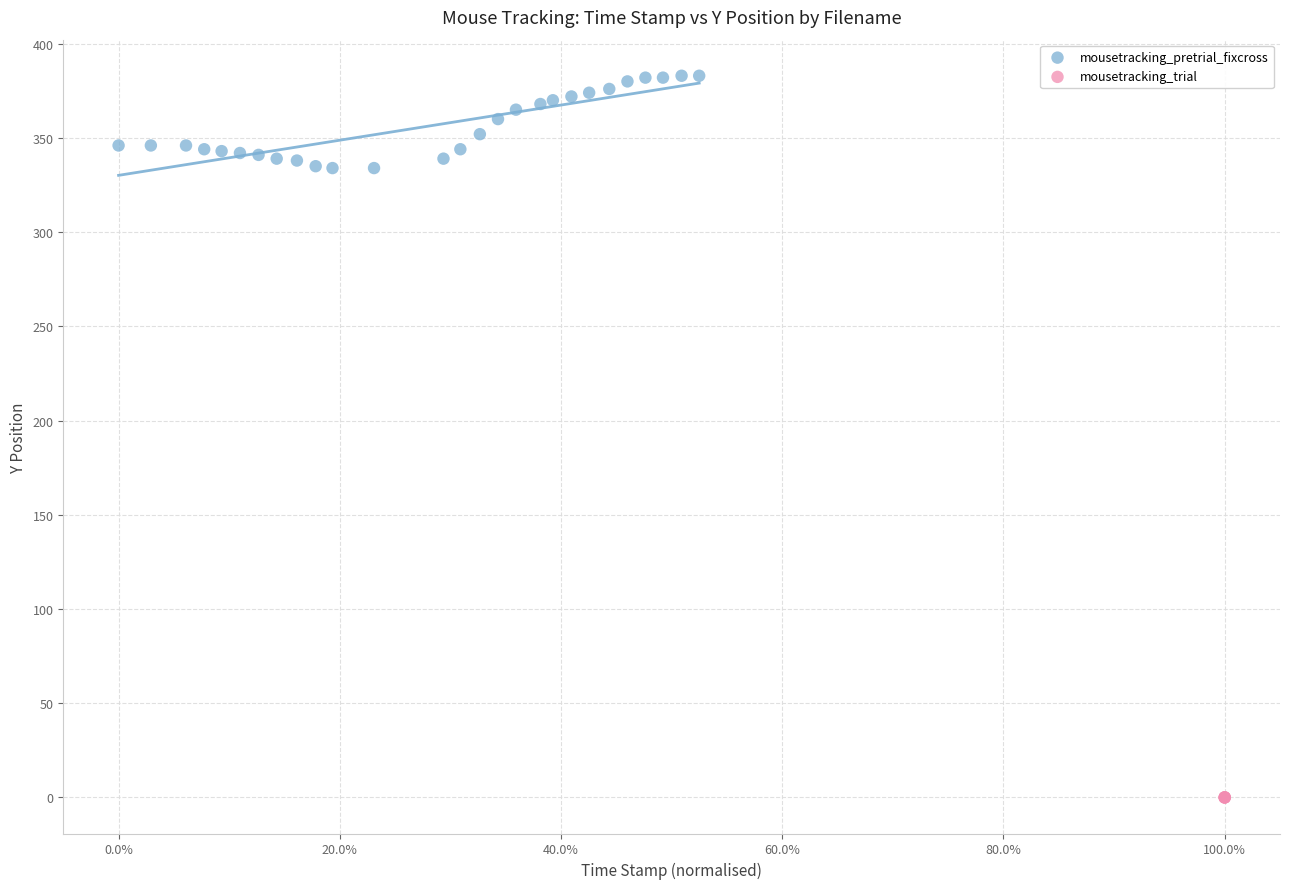

Which series reaches the maximum Y coordinate?

mousetracking_pretrial_fixcross